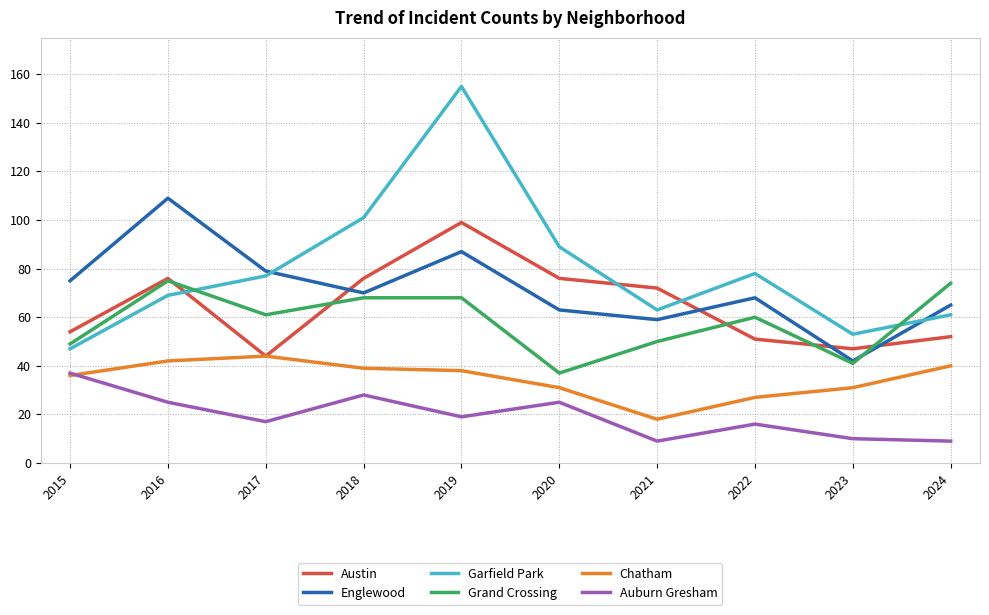

Where is the first local minimum for Grand Crossing?

2017